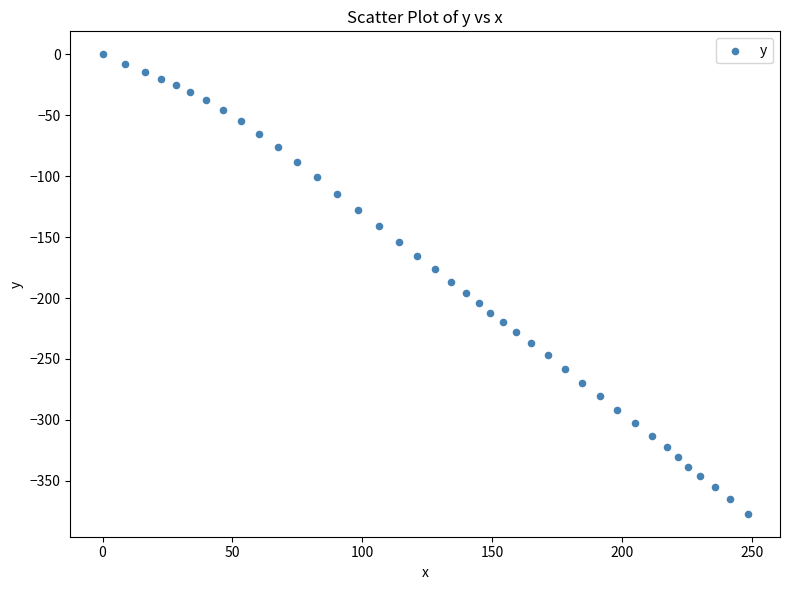

What is the range of Y values (max minus min)?

377.0